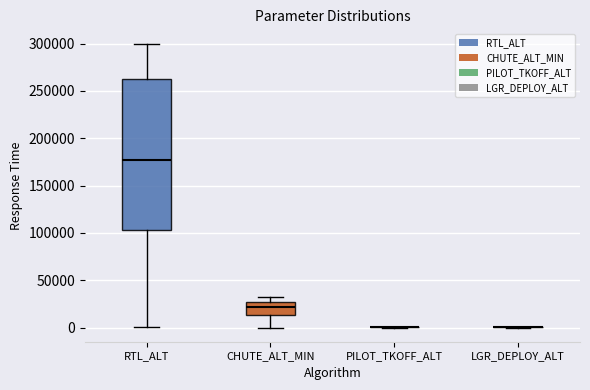

Reading left to right, transcribe this box plot: for each box, give where its median line is, the range the box spans, and where its two whiskers end, as read against the y-axis. The values are not printed on the chart, so give them approximately, as read against the axis.

RTL_ALT: median 175000, box 105000 to 260000, whiskers 0 to 300000
CHUTE_ALT_MIN: median 20000, box 15000 to 25000, whiskers 0 to 30000
PILOT_TKOFF_ALT: box collapsed to a line at 0, whiskers 0 to 0
LGR_DEPLOY_ALT: box collapsed to a line at 0, whiskers 0 to 0